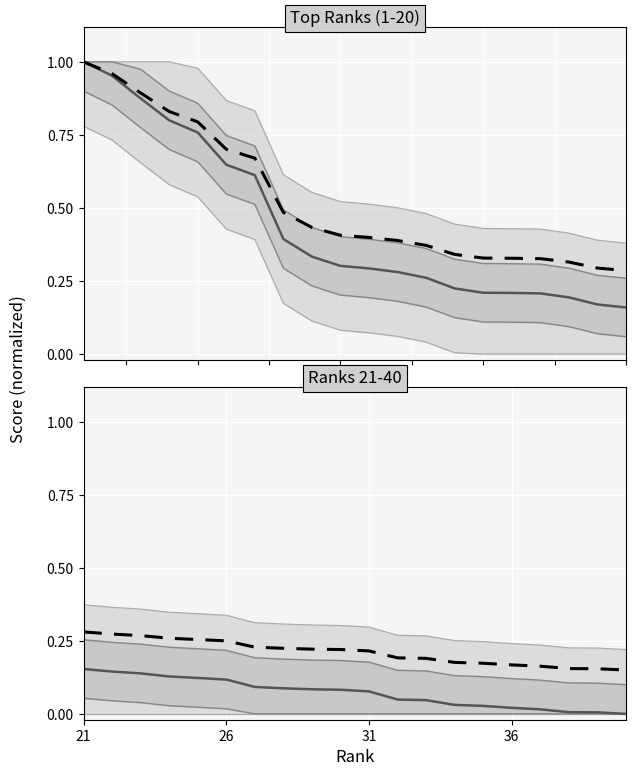

Which category has the highest value in the Score (smoothed) series?

21